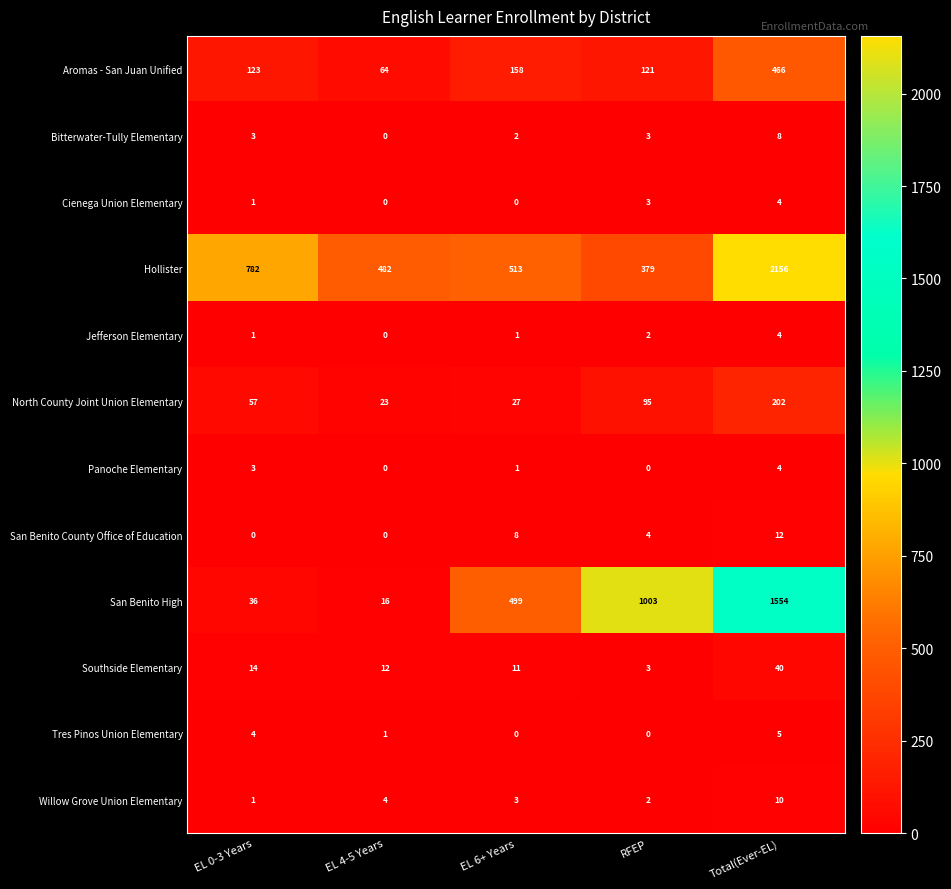

Which series has the largest total across all categories?

Hollister